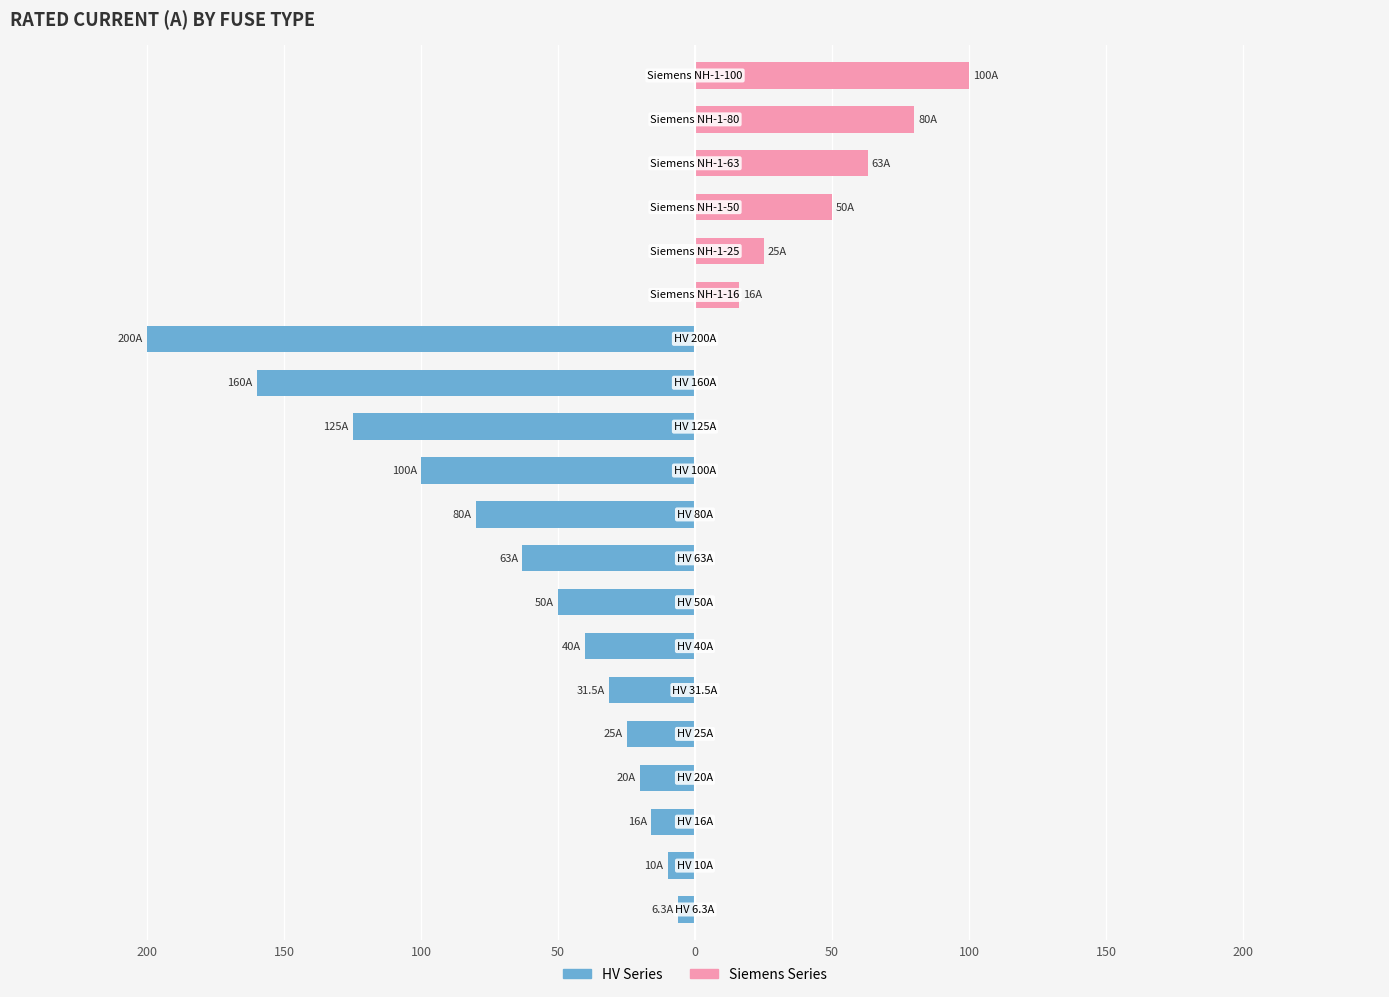

Are the bars horizontal?

Yes